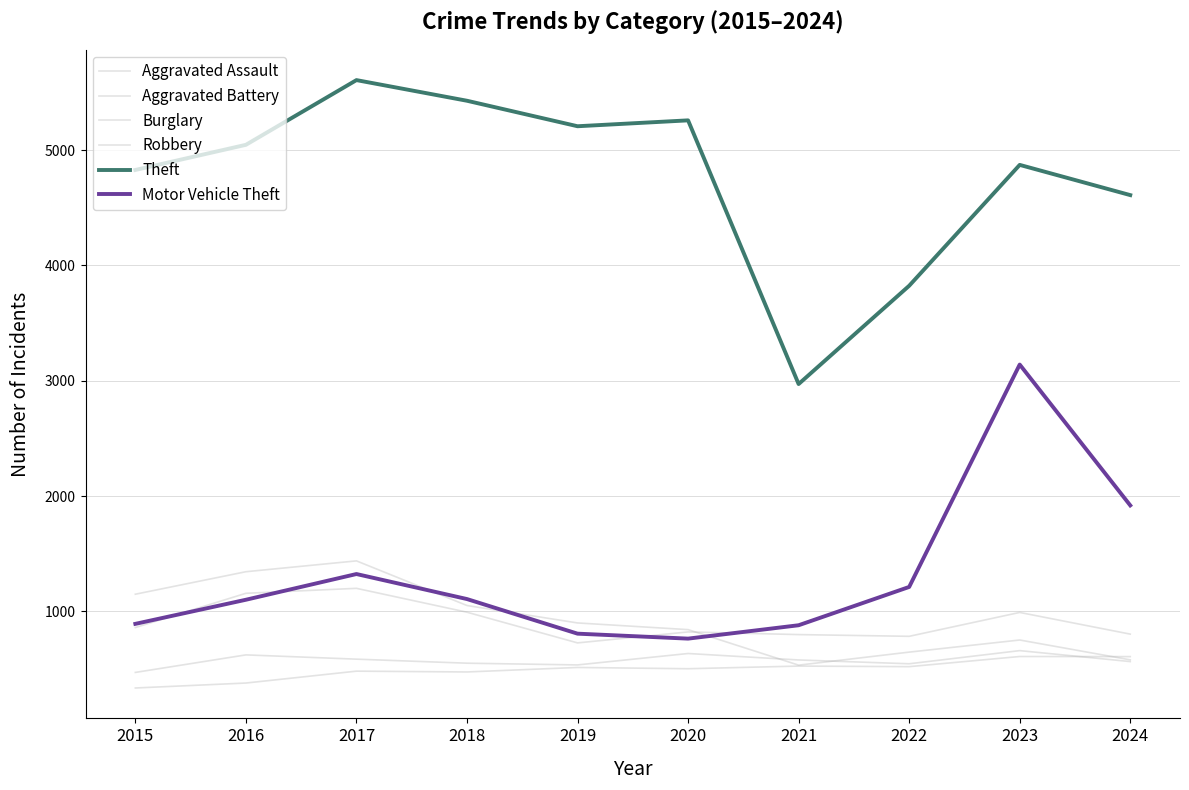

How many lines are shown in the chart?

6